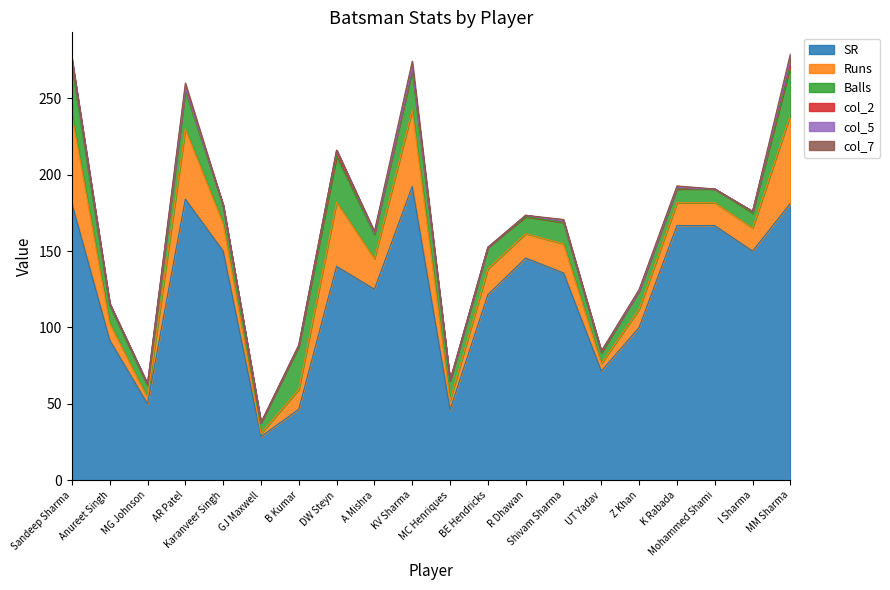

Reading left to right, transcribe all the data shown in this chart.

SR: Sandeep Sharma=181.2	Anureet Singh=91.7	MG Johnson=50.0	AR Patel=184.0	Karanveer Singh=150.0	GJ Maxwell=28.6	B Kumar=46.4	DW Steyn=140.0	A Mishra=125.0	KV Sharma=192.3	MC Henriques=46.1	BE Hendricks=121.4	R Dhawan=145.4	Shivam Sharma=135.7	UT Yadav=71.4	Z Khan=100.0	K Rabada=166.7	Mohammed Shami=166.7	I Sharma=150.0	MM Sharma=181.2
Runs: Sandeep Sharma=58.0	Anureet Singh=11.0	MG Johnson=4.0	AR Patel=46.0	Karanveer Singh=18.0	GJ Maxwell=2.0	B Kumar=13.0	DW Steyn=42.0	A Mishra=20.0	KV Sharma=50.0	MC Henriques=6.0	BE Hendricks=17.0	R Dhawan=16.0	Shivam Sharma=19.0	UT Yadav=5.0	Z Khan=12.0	K Rabada=15.0	Mohammed Shami=15.0	I Sharma=15.0	MM Sharma=58.0
Balls: Sandeep Sharma=32.0	Anureet Singh=12.0	MG Johnson=8.0	AR Patel=25.0	Karanveer Singh=12.0	GJ Maxwell=7.0	B Kumar=28.0	DW Steyn=30.0	A Mishra=16.0	KV Sharma=26.0	MC Henriques=13.0	BE Hendricks=14.0	R Dhawan=11.0	Shivam Sharma=14.0	UT Yadav=7.0	Z Khan=12.0	K Rabada=9.0	Mohammed Shami=9.0	I Sharma=10.0	MM Sharma=32.0
col_2: Sandeep Sharma=4.0	Anureet Singh=1.0	MG Johnson=1.0	AR Patel=2.0	Karanveer Singh=0.0	GJ Maxwell=0.0	B Kumar=1.0	DW Steyn=4.0	A Mishra=1.0	KV Sharma=2.0	MC Henriques=0.0	BE Hendricks=0.0	R Dhawan=1.0	Shivam Sharma=1.0	UT Yadav=1.0	Z Khan=0.0	K Rabada=1.0	Mohammed Shami=0.0	I Sharma=1.0	MM Sharma=4.0
col_5: Sandeep Sharma=0.0	Anureet Singh=0.0	MG Johnson=0.0	AR Patel=0.0	Karanveer Singh=0.0	GJ Maxwell=0.0	B Kumar=0.0	DW Steyn=0.0	A Mishra=0.0	KV Sharma=0.0	MC Henriques=0.0	BE Hendricks=0.0	R Dhawan=0.0	Shivam Sharma=0.0	UT Yadav=0.0	Z Khan=0.0	K Rabada=0.0	Mohammed Shami=0.0	I Sharma=0.0	MM Sharma=0.0
col_7: Sandeep Sharma=1.0	Anureet Singh=0.0	MG Johnson=0.0	AR Patel=3.0	Karanveer Singh=0.0	GJ Maxwell=0.0	B Kumar=0.0	DW Steyn=0.0	A Mishra=1.0	KV Sharma=4.0	MC Henriques=0.0	BE Hendricks=0.0	R Dhawan=0.0	Shivam Sharma=1.0	UT Yadav=0.0	Z Khan=1.0	K Rabada=1.0	Mohammed Shami=0.0	I Sharma=0.0	MM Sharma=4.0